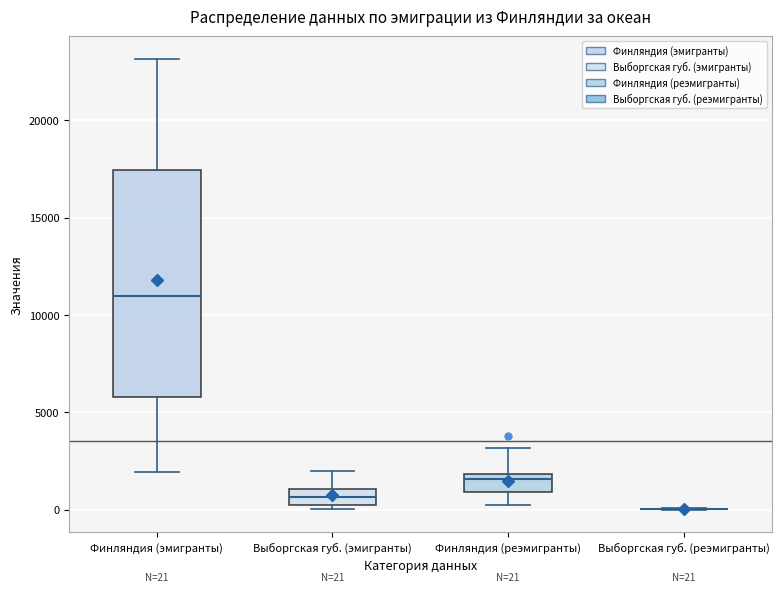

Which box is the tallest, from its lower edge to its upper edge?

Финляндия (эмигранты)